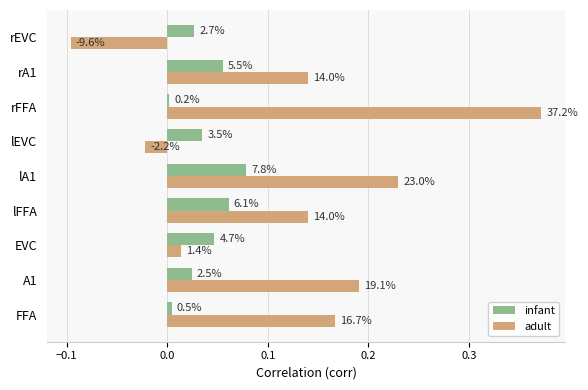

What are all the series names shown in the legend?

infant, adult